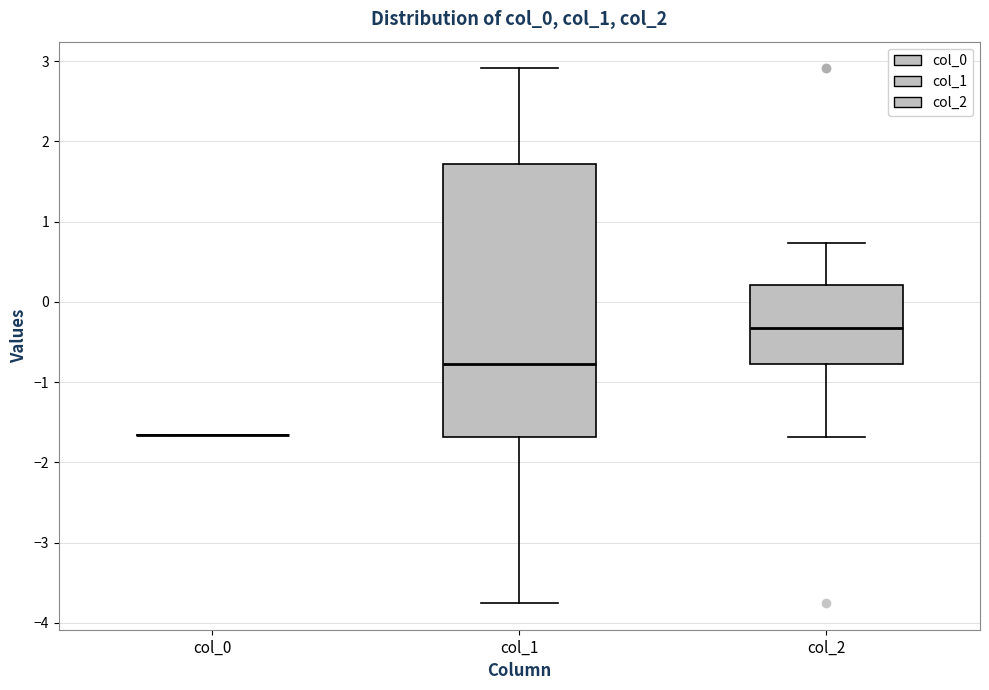

Reading left to right, read every box against the y-axis: the position of its median line, the range the box covers, and the ends of its whiskers. The values are not printed on the chart, so give them approximately, as read against the axis.

col_0: box collapsed to a line at -1.7, whiskers -1.7 to -1.7
col_1: median -0.8, box -1.7 to 1.7, whiskers -3.8 to 2.9
col_2: median -0.3, box -0.8 to 0.2, whiskers -1.7 to 0.7